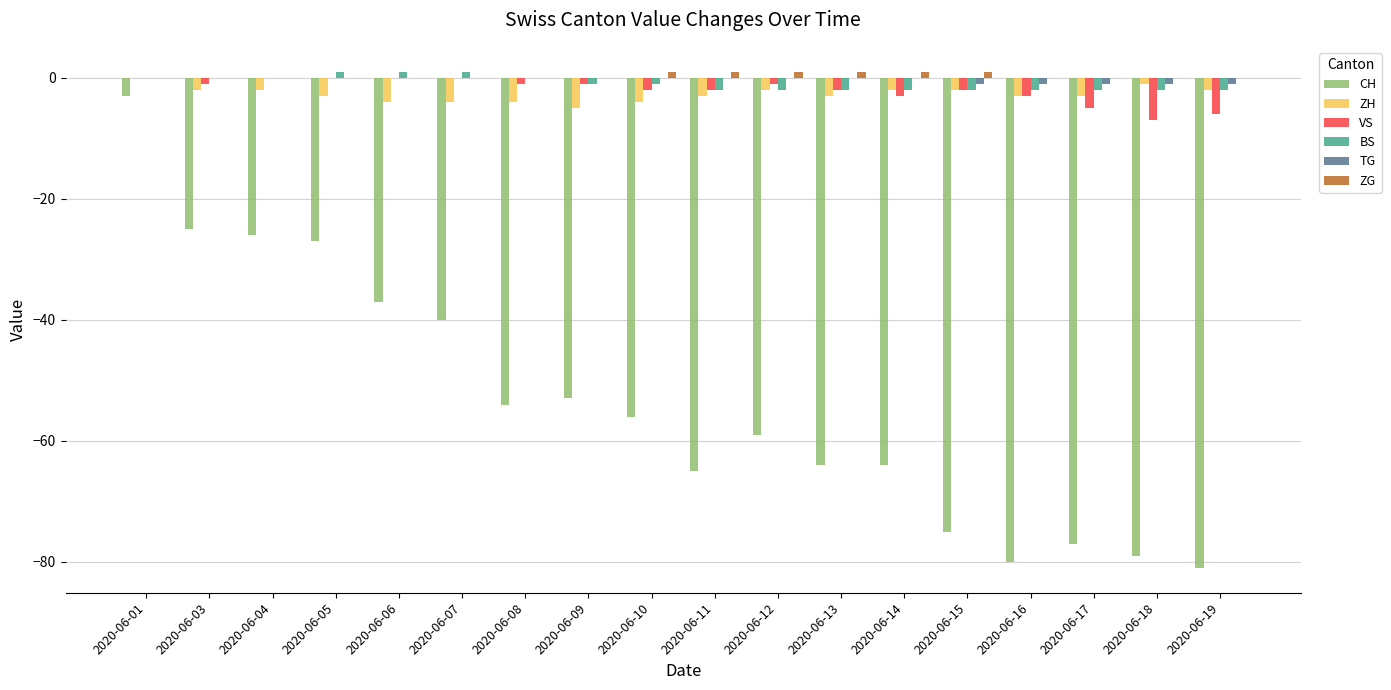

Is the value of CH at 2020-06-18 greater than the value of VS at 2020-06-04?

No